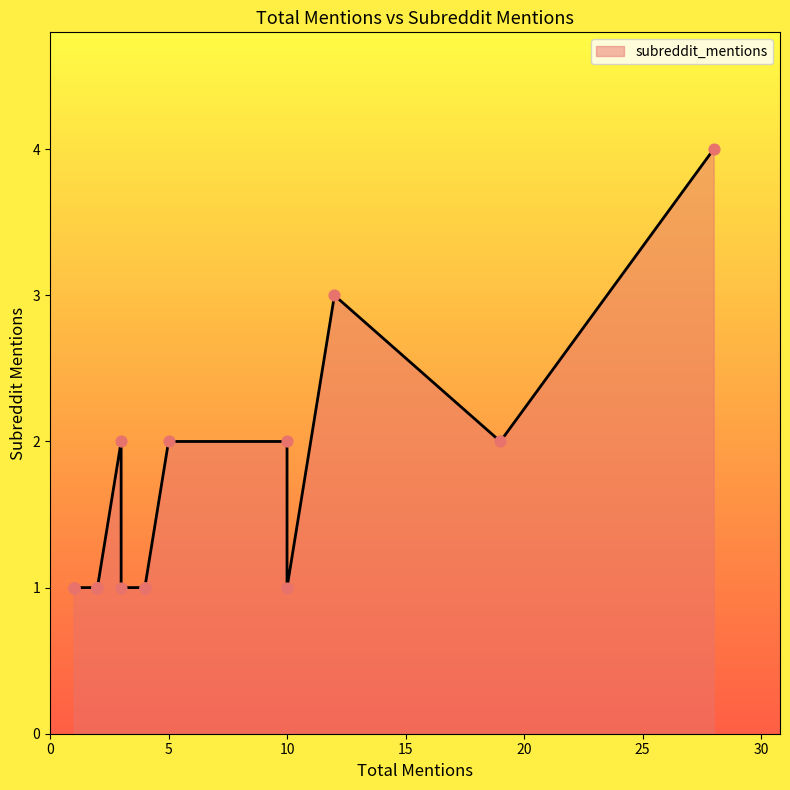

Approximately how many times larger is the value at 5 compared to 2?

2.0